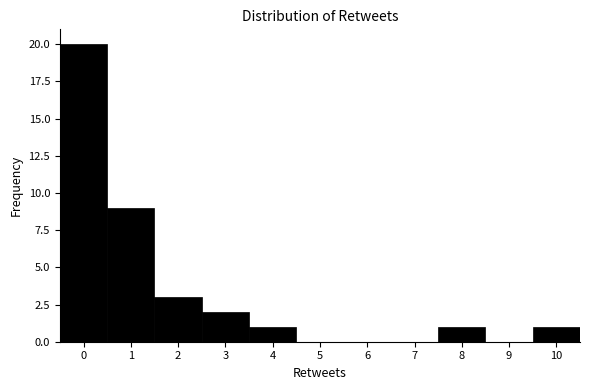

Reading left to right, transcribe this chart: for each bar, give the range it covers on the x-axis and its height. The values are not printed on the chart, so give them approximately, as read against the axis.

-0.5 to 0.5: 20
0.5 to 1.5: 9
1.5 to 2.5: 3
2.5 to 3.5: 2
3.5 to 4.5: 1
4.5 to 5.5: 0
5.5 to 6.5: 0
6.5 to 7.5: 0
7.5 to 8.5: 1
8.5 to 9.5: 0
9.5 to 10.5: 1